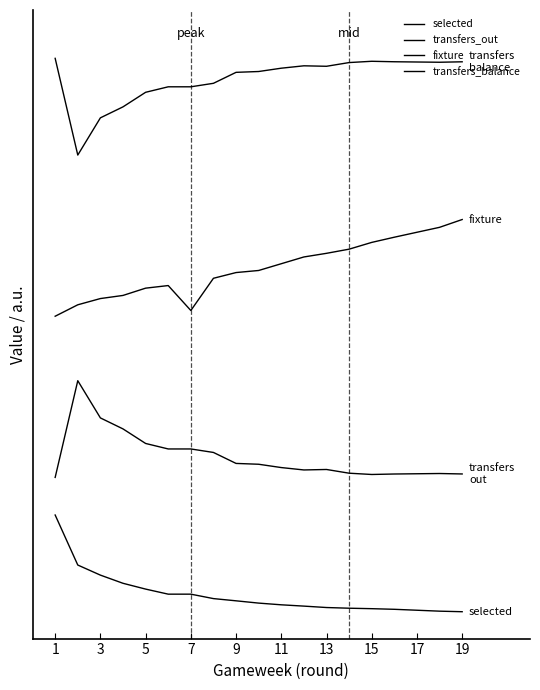

Reading left to right, extract all data points from this chart.

selected: 0.2	0.1	0.1	0.1	0.0	0.0	0.0	0.0	0.0	0.0	0.0	0.0	0.0	0.0	0.0	0.0	0.0	0.0
transfers_out: 0.2	0.4	0.4	0.3	0.3	0.3	0.3	0.3	0.3	0.3	0.3	0.3	0.3	0.3	0.3	0.3	0.3	0.3
fixture: 0.6	0.6	0.6	0.6	0.6	0.6	0.6	0.6	0.6	0.6	0.6	0.7	0.7	0.7	0.7	0.7	0.7	0.7
transfers_balance: 1.0	0.8	0.9	0.9	1.0	1.0	1.0	1.0	1.0	1.0	1.0	1.0	1.0	1.0	1.0	1.0	1.0	1.0